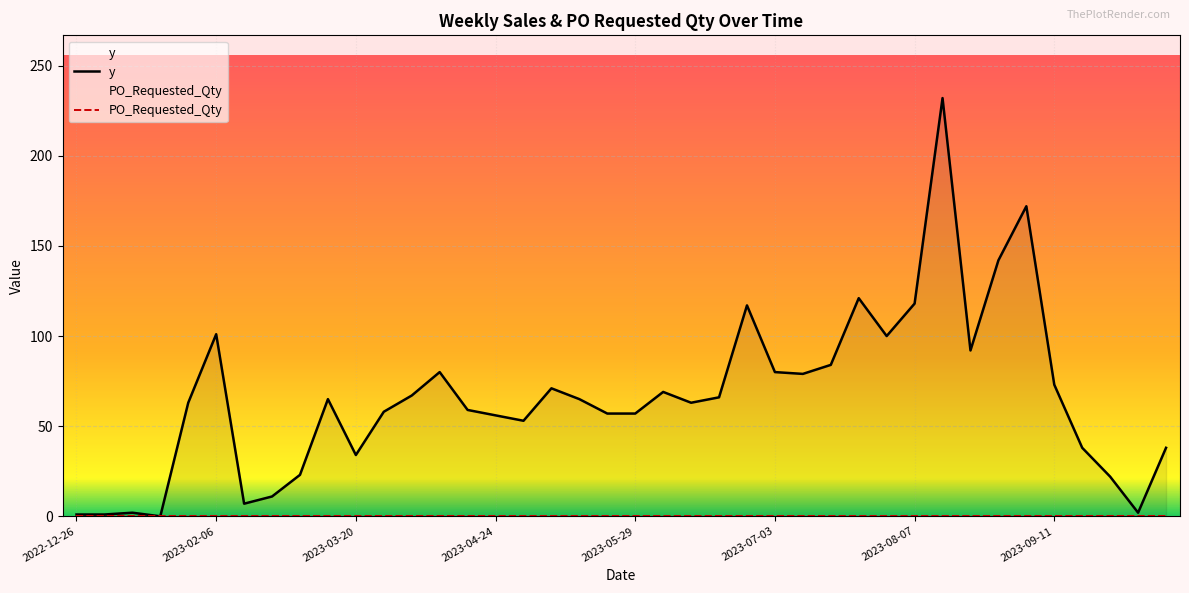

Which has a higher value, 9 or 2023-03-20?

9